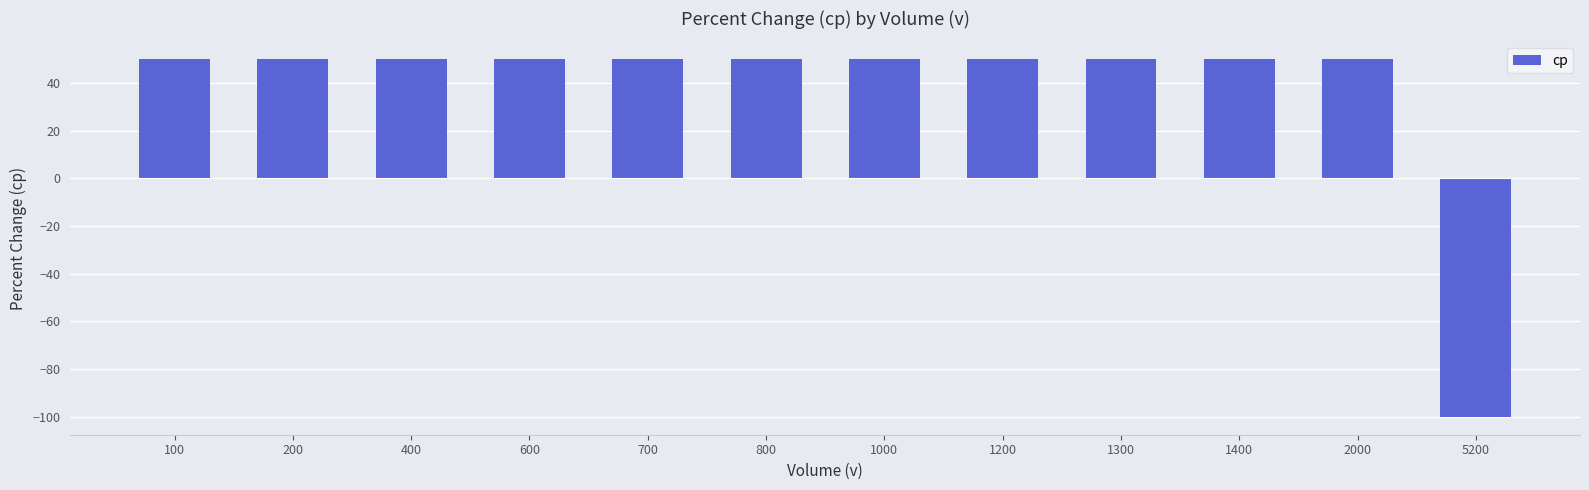

Reading left to right, what are all the values shown in this chart?

100=50	200=50	400=50	600=50	700=50	800=50	1000=50	1200=50	1300=50	1400=50	2000=50	5200=-100